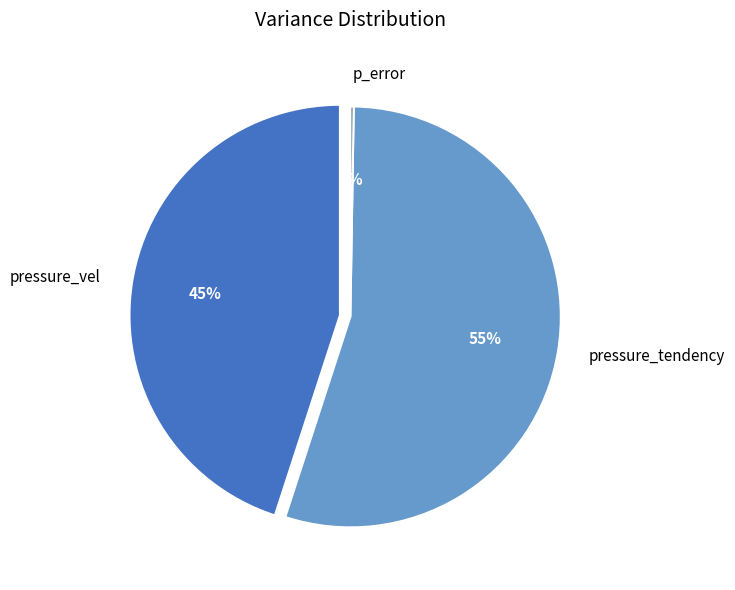

To the nearest percent, what is the combined percentage of pressure_tendency and p_error?

55%